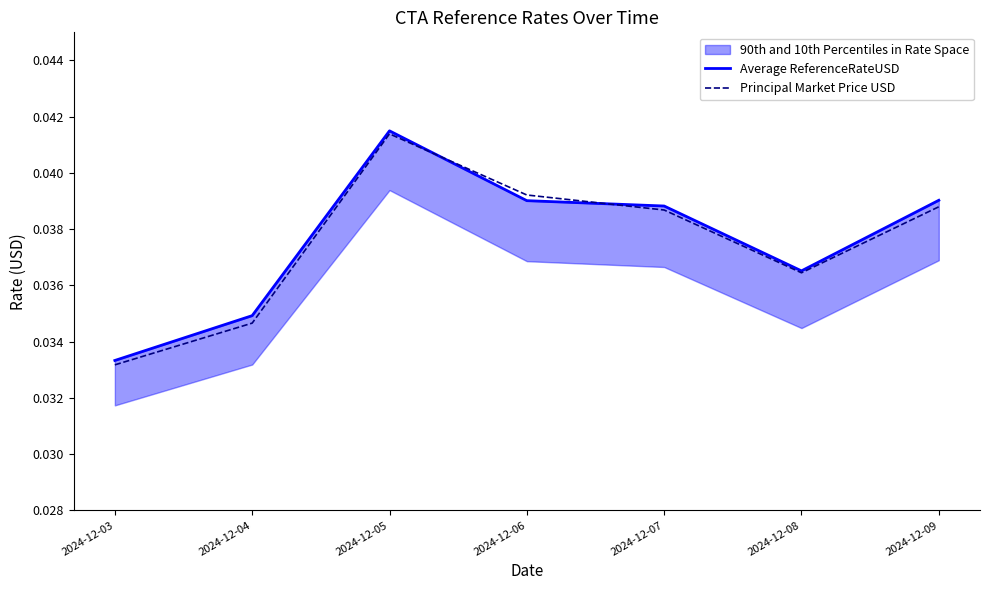

The Principal Market Price USD series shows 0.1 at 2024-12-06. True or false?

False